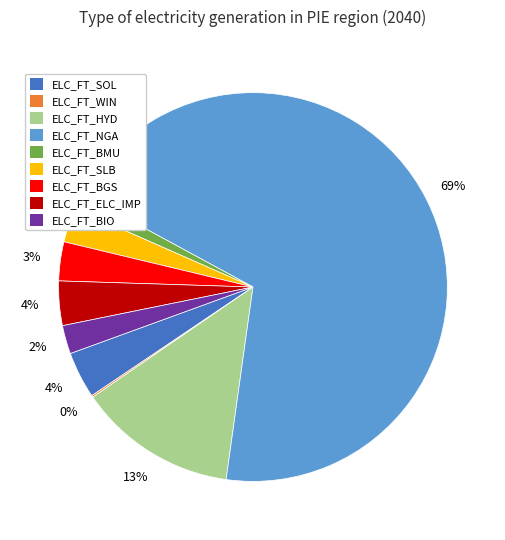

What is the majority slice?

ELC_FT_NGA